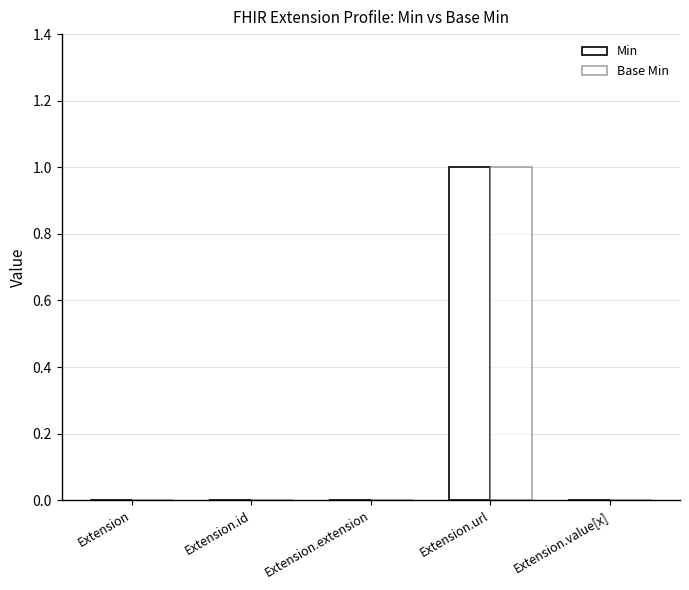

Rank the series at Extension.value[x] from lowest to highest value.

Min, Base Min